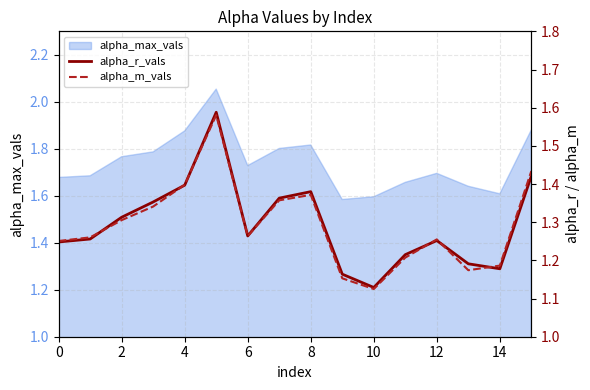

True or false: alpha_m_vals has a value of 0.6 at 0.

False